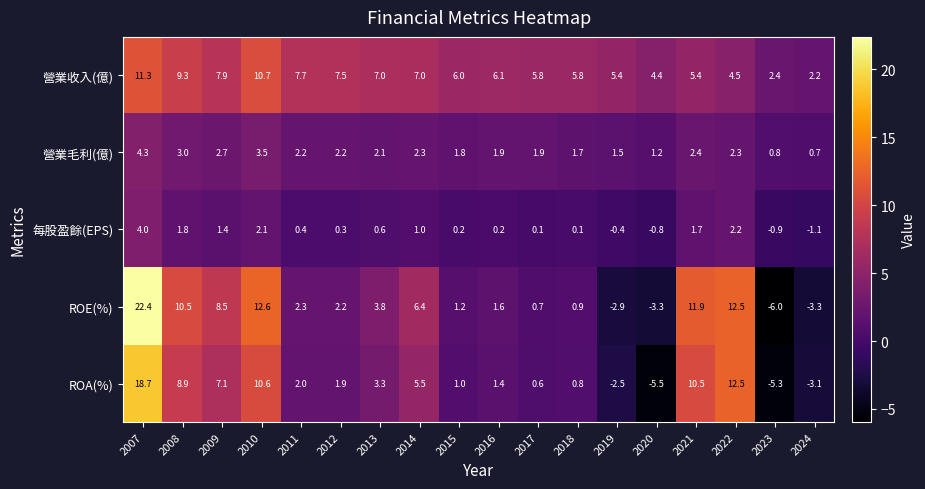

What is the smallest value displayed?

-6.0